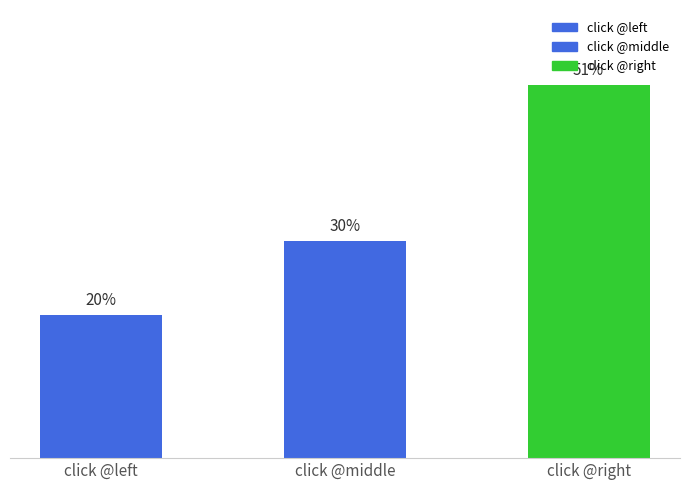

List the labels in order of value, largest first.

click @right, click @middle, click @left